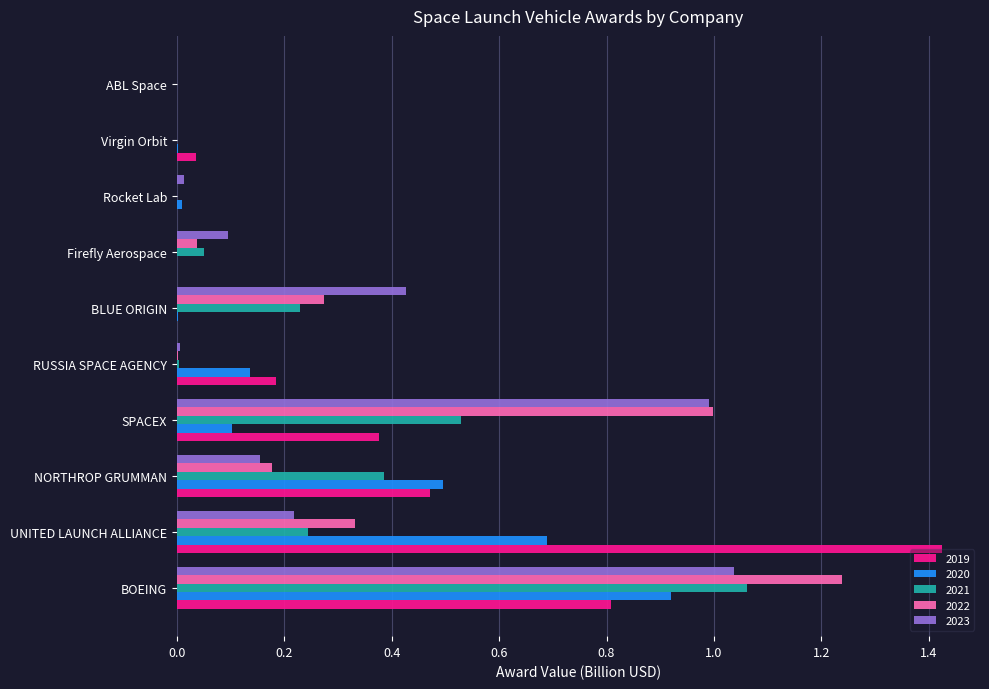

The value of 2019 at ABL Space is -0.4. True or false?

False